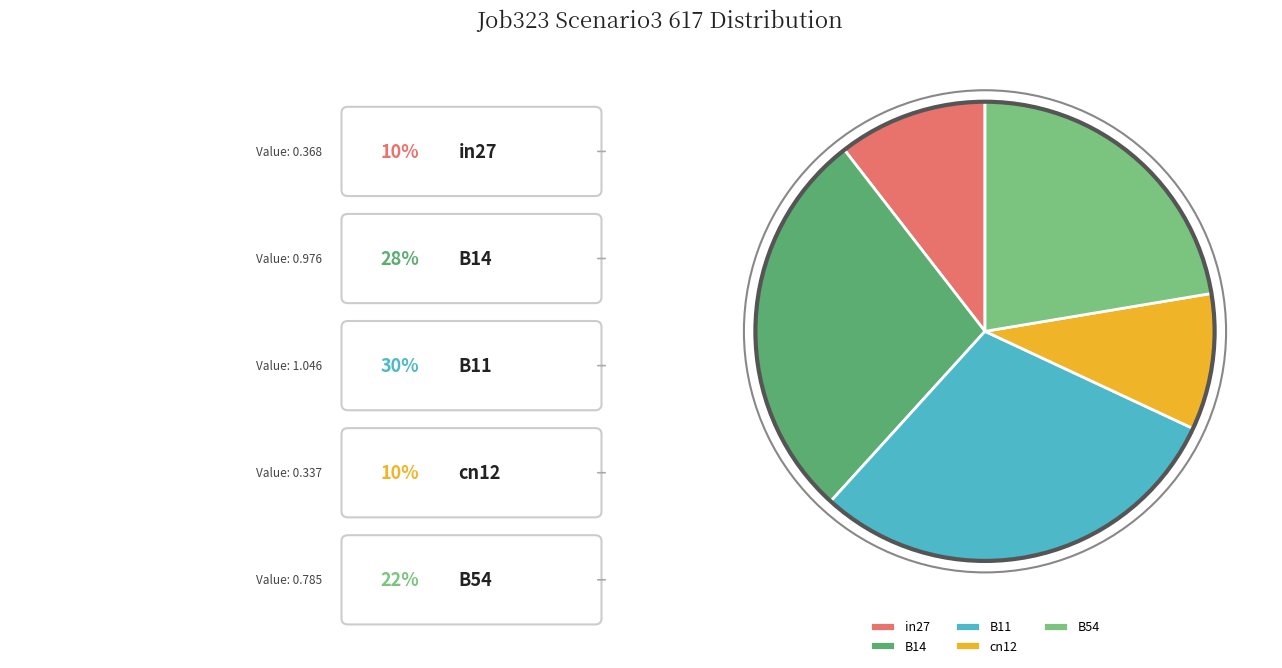

How many slices are in this pie chart?

5